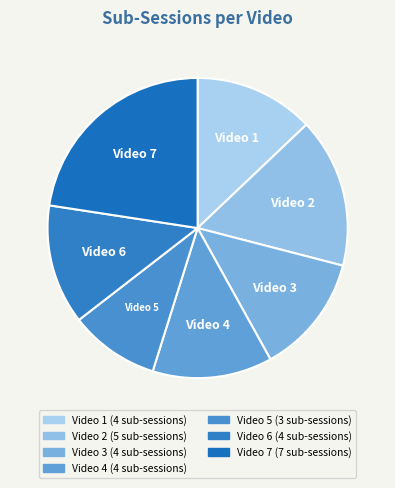

What is the ratio of the value at Video 3 to the value at Video 1?

1.0